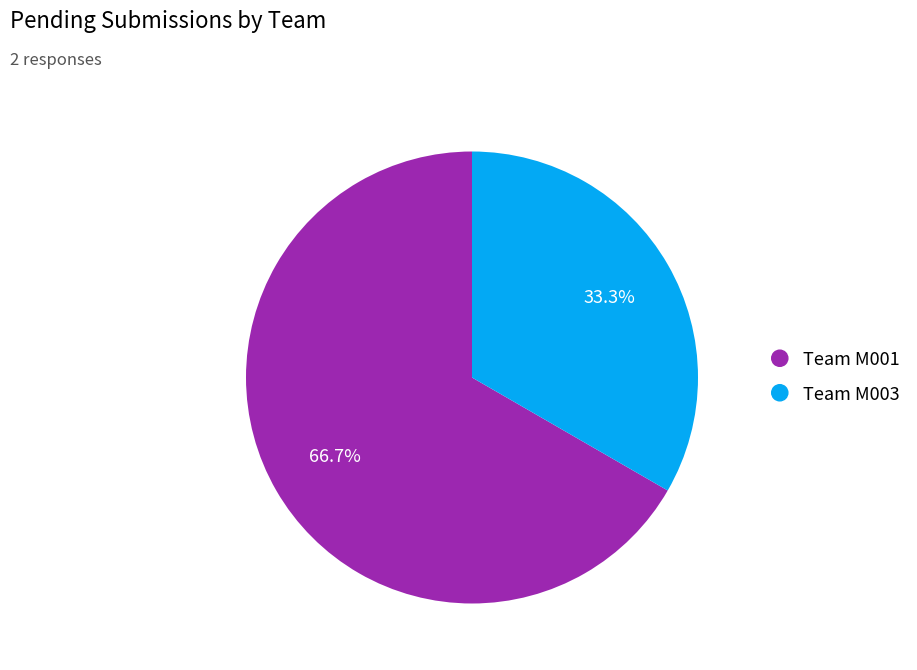

Between Team M001 and Team M003, which is larger?

Team M001